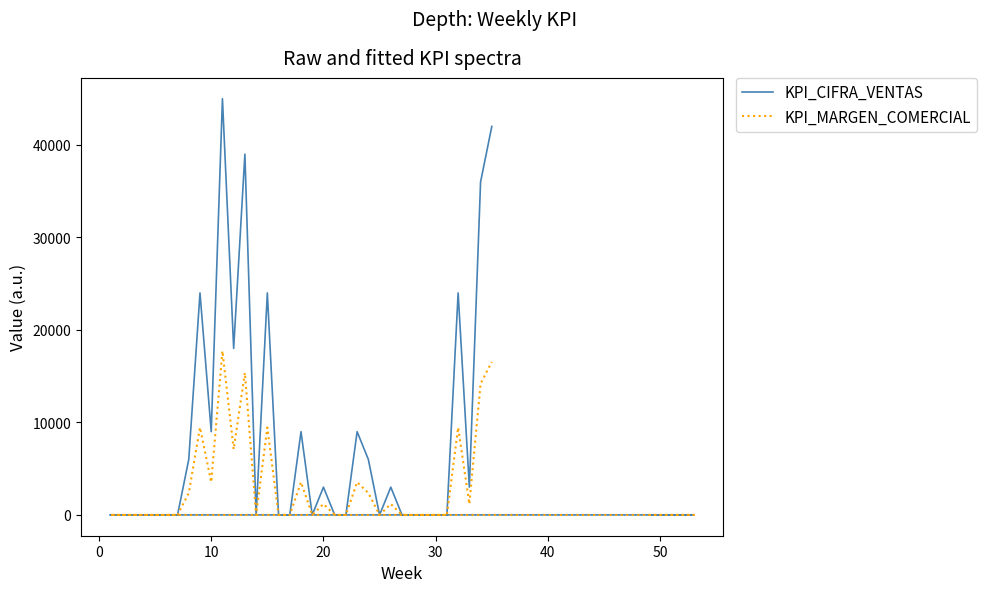

Which series has the widest spread of values?

KPI_CIFRA_VENTAS